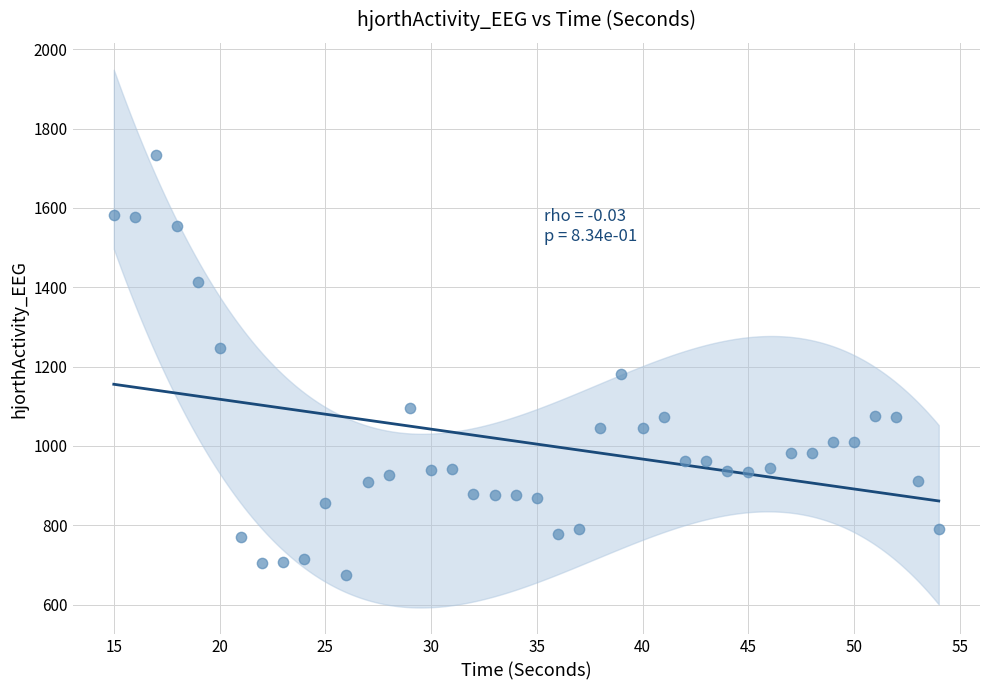

What Y value in the scatter plot is closest to 1203?

1181.2